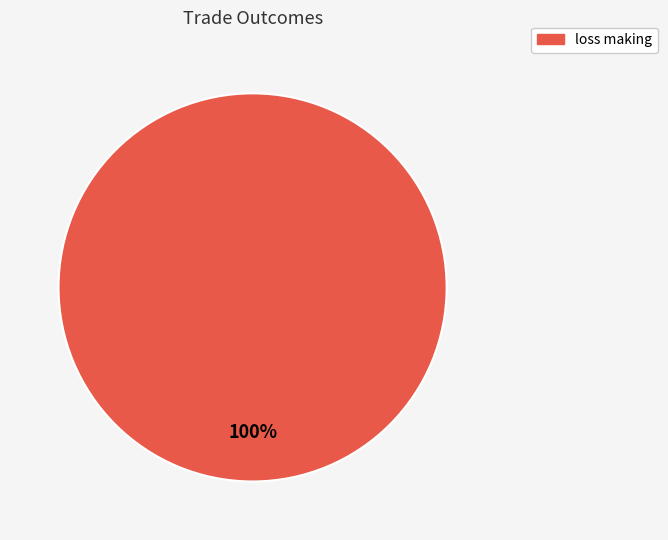

The loss making slice represents 93% of the pie. True or false?

False